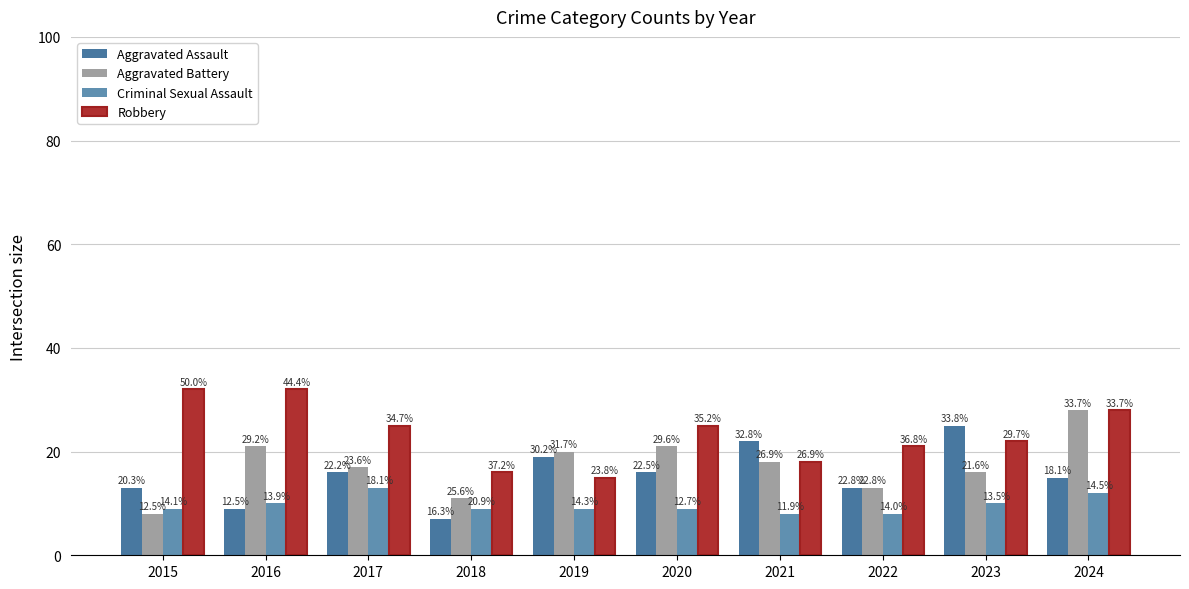

How many groups of bars are there?

10